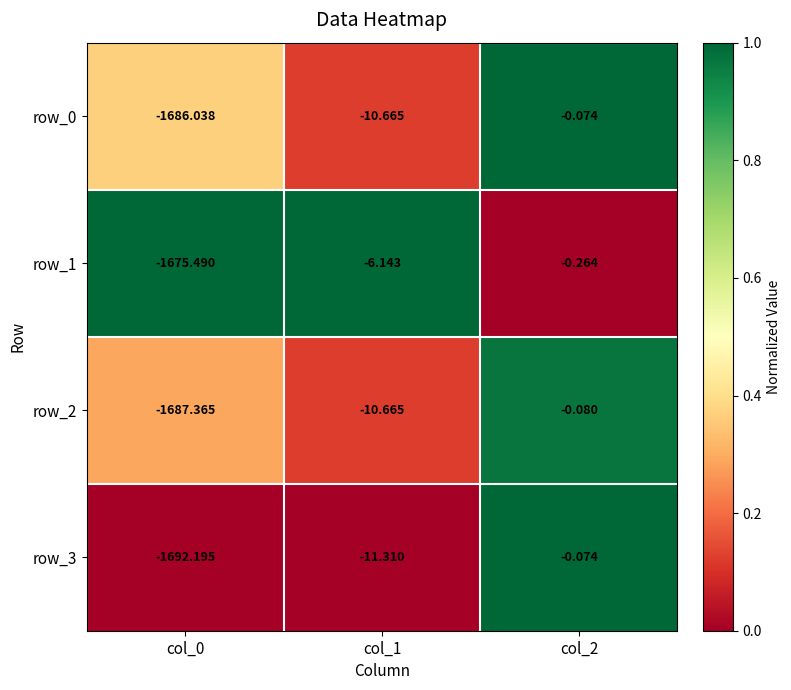

Is the value of row_2 at col_0 greater than the value of row_0 at col_1?

No